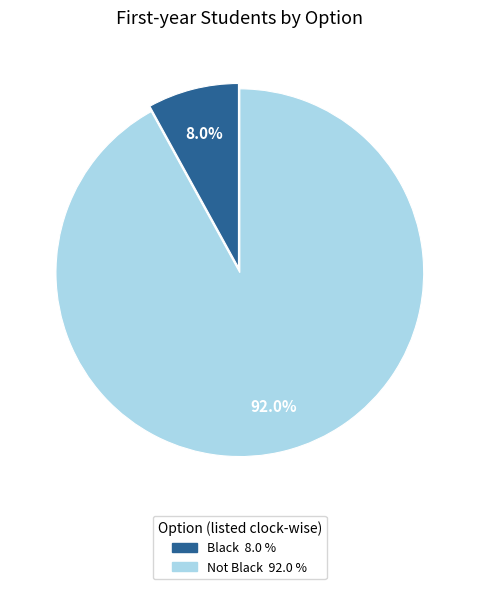

The Not Black slice represents 92% of the pie. True or false?

True